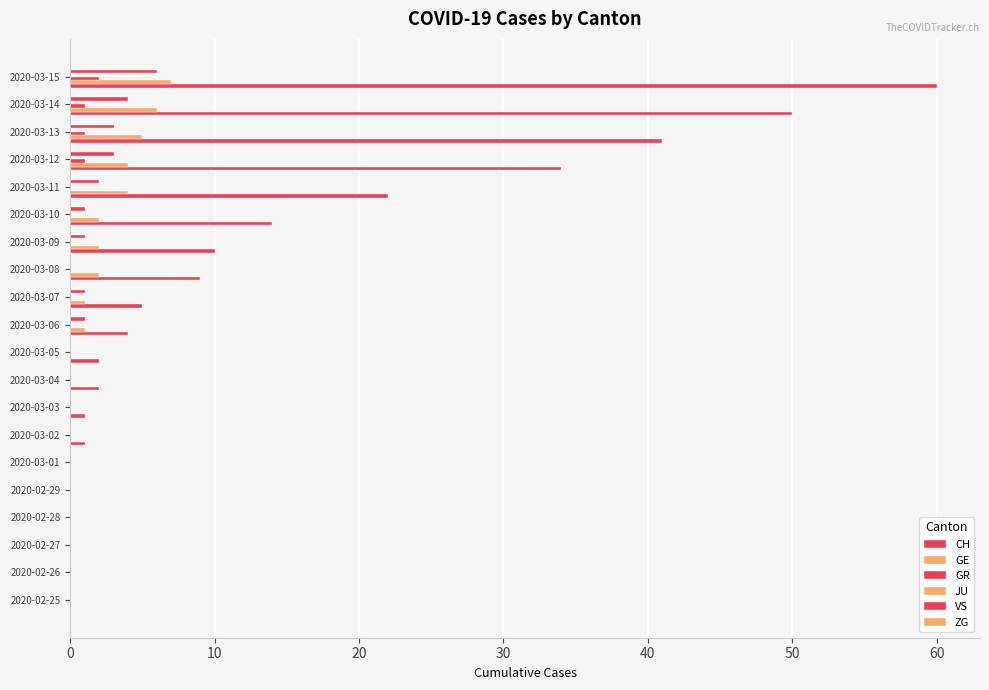

How many distinct data groups are displayed?

4